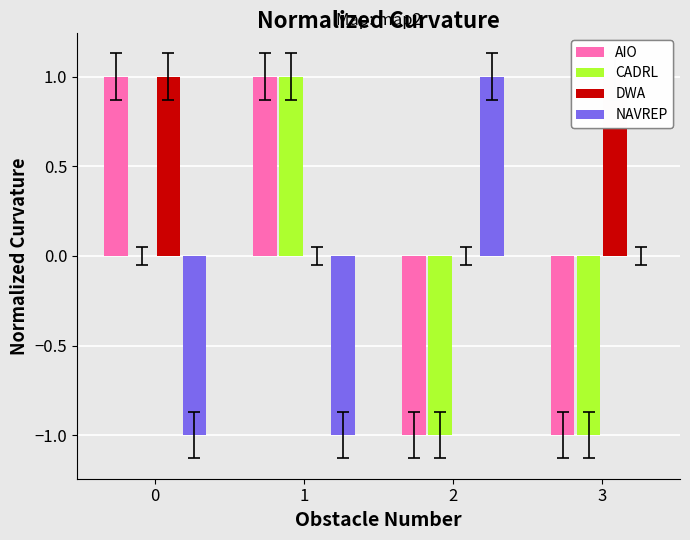

What is the value of the col_13 bar at the 4th from the left?

-1